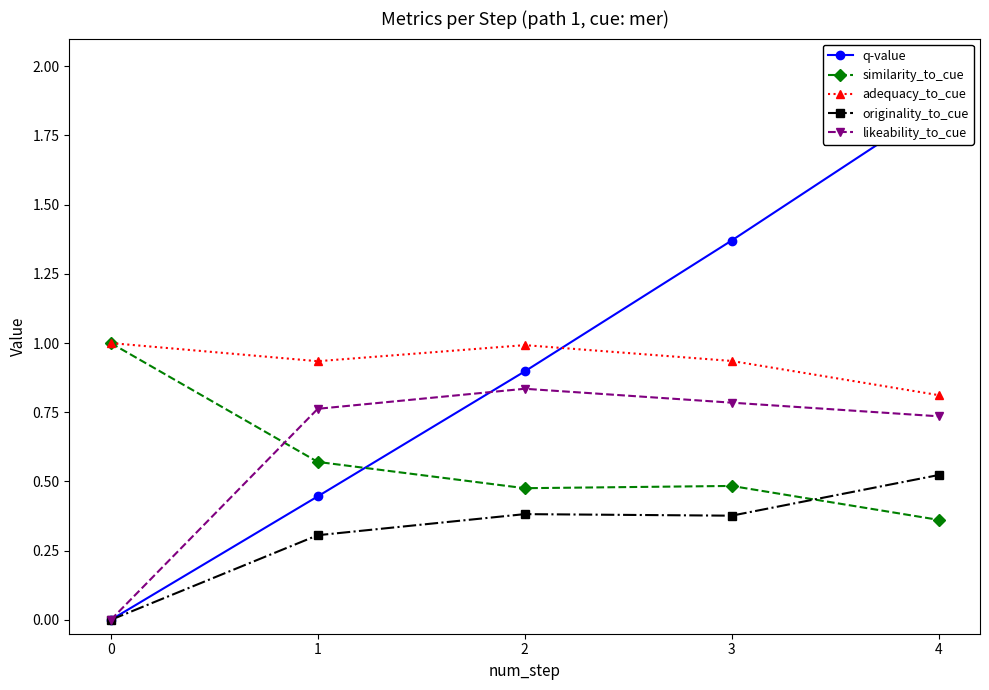

What is the spread (max minus min) of values at 2?

0.6